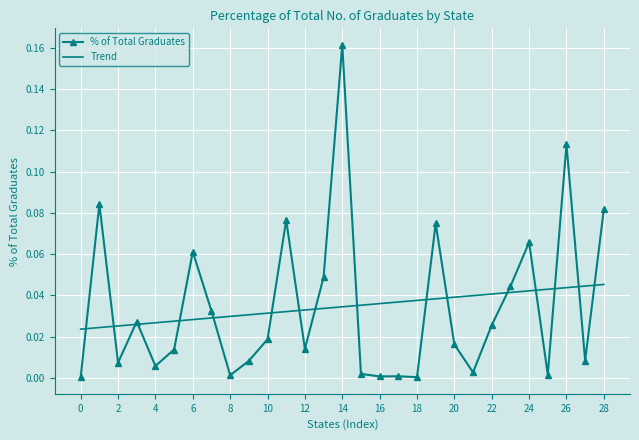

List the series in order of their peak value, highest first.

% of Total Graduates, Trend